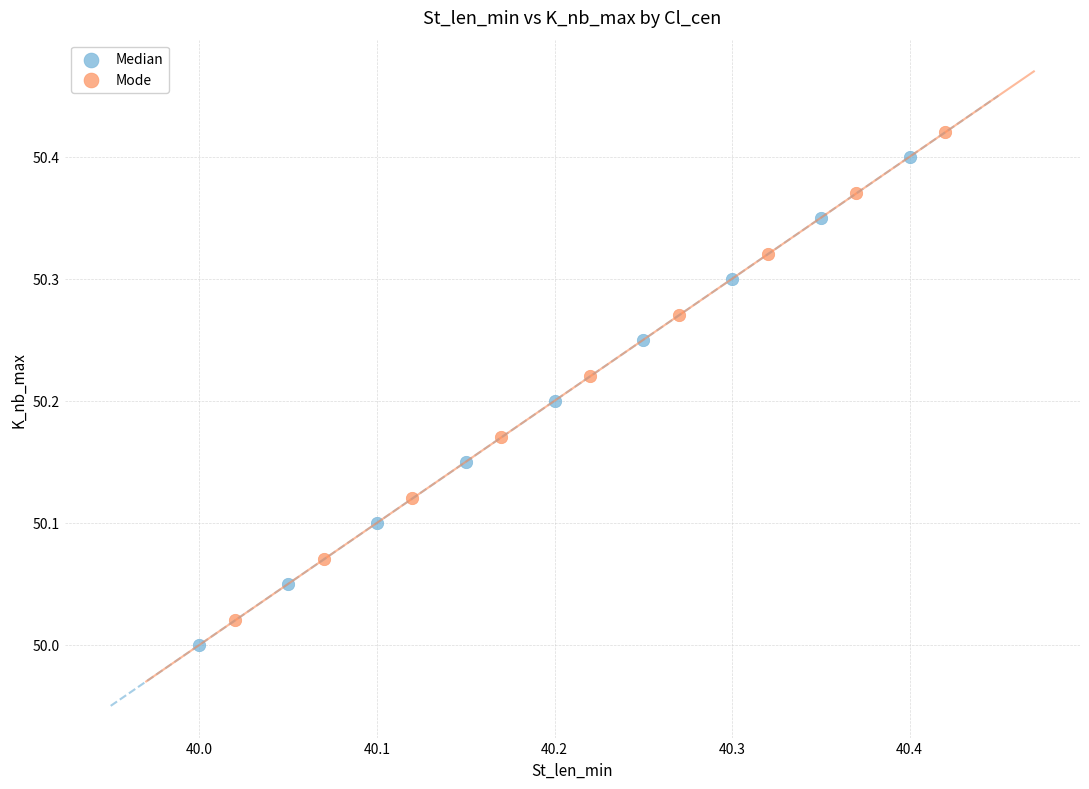

Which series contains the highest Y value?

Mode